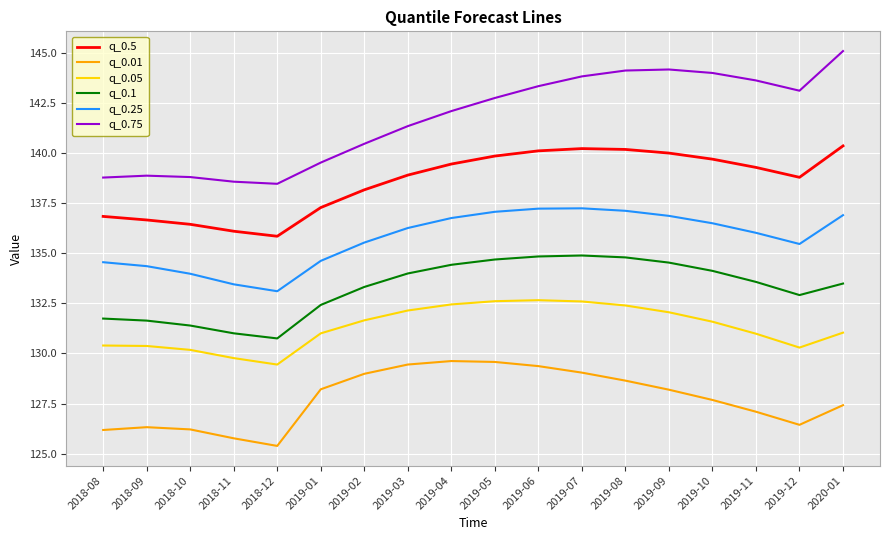

Is it true that q_0.25 equals 30.4 at 2018-10?

False